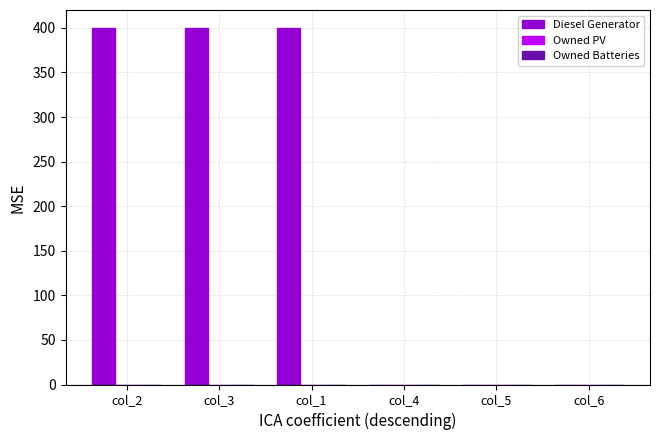

What is the greatest value displayed?

400